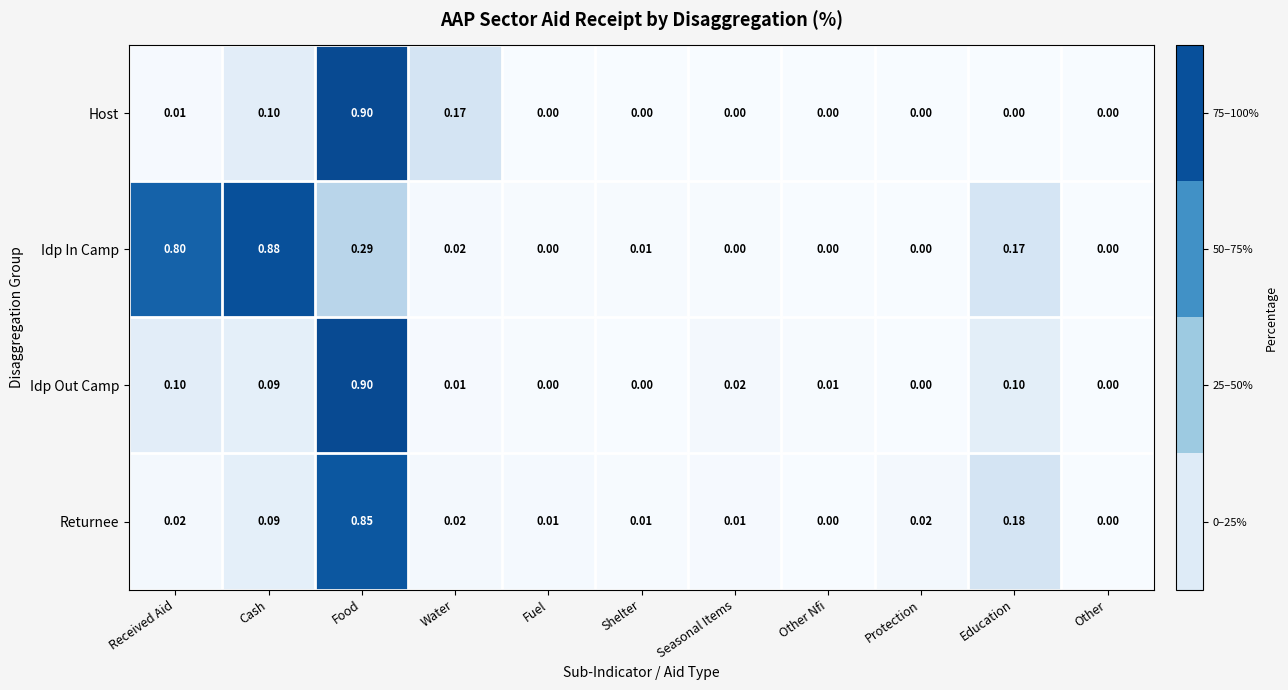

At which label does Host reach its peak?

Food